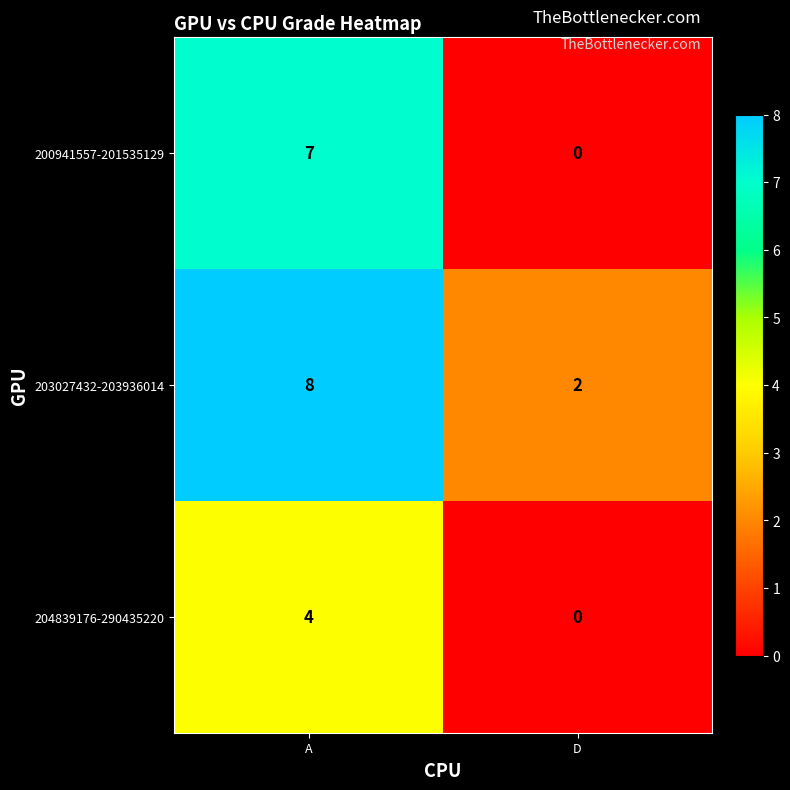

Which series changed the most between A and D?

200941557-201535129